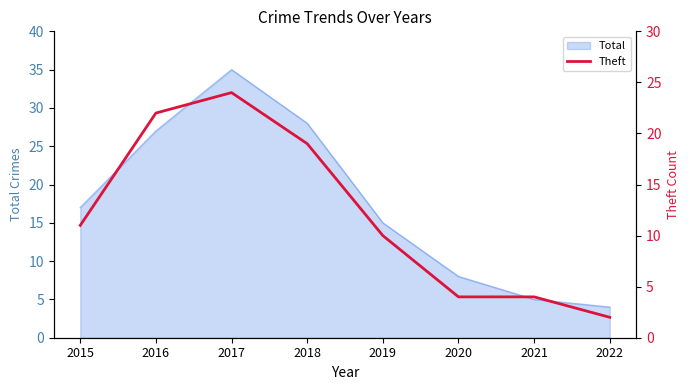

Is it true that Total equals 15 at 2019?

True